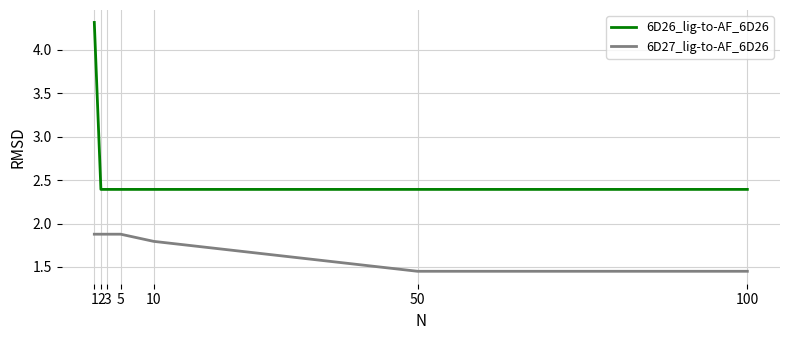

Read the 6D26_lig-to-AF_6D26 value at 3.

2.4